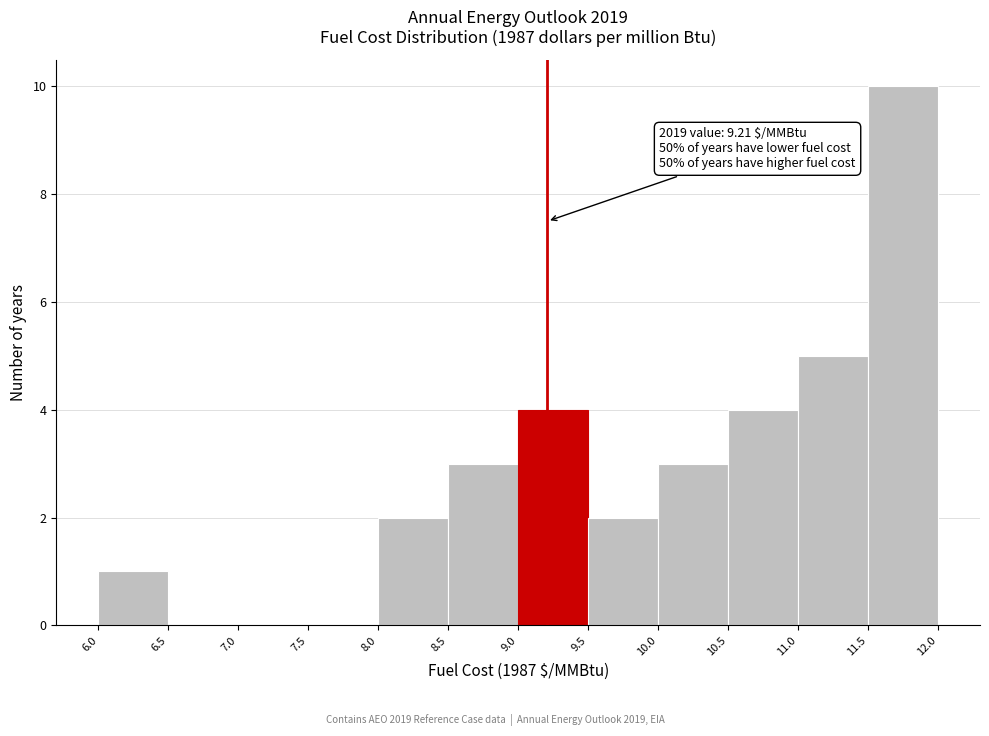

Over which range of the x-axis is the bar tallest?

11.5 to 12.0